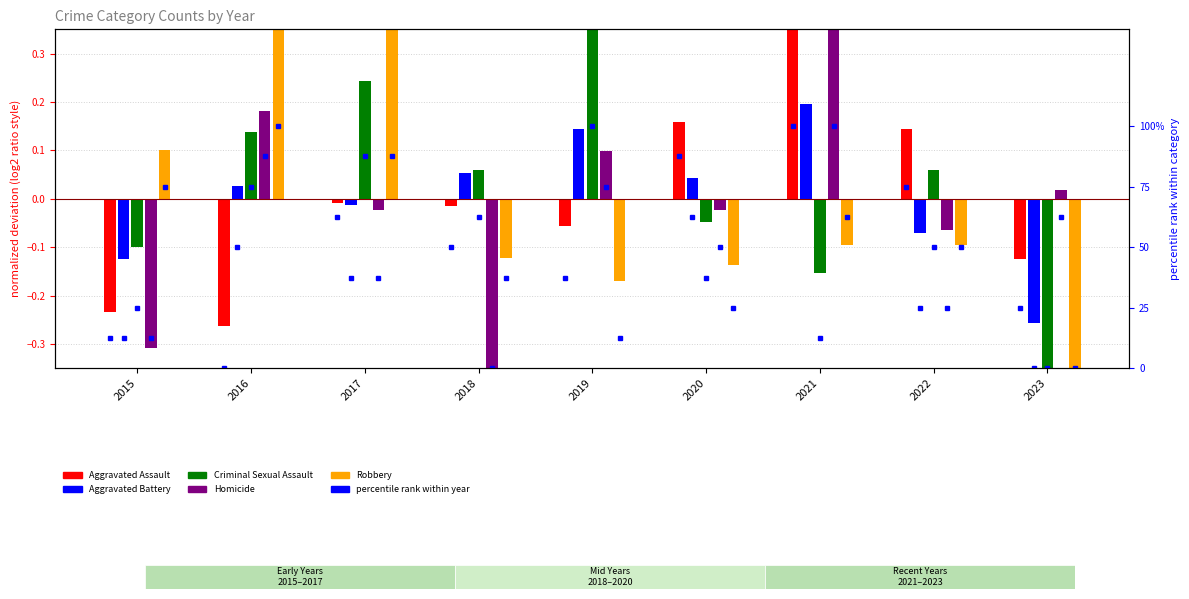

At which label does the data first exceed 50?

2017